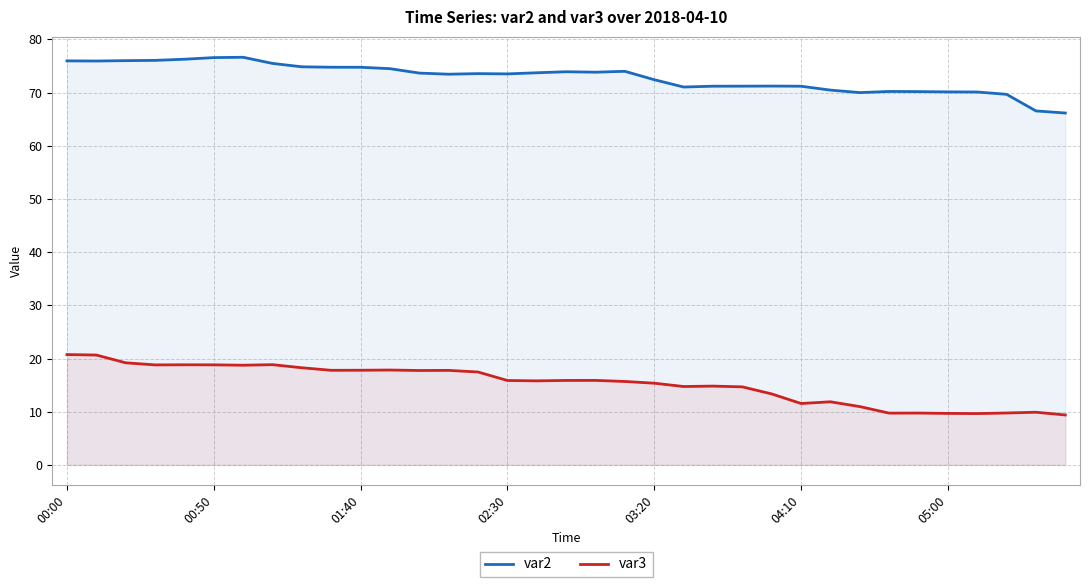

How many lines are shown in the chart?

2